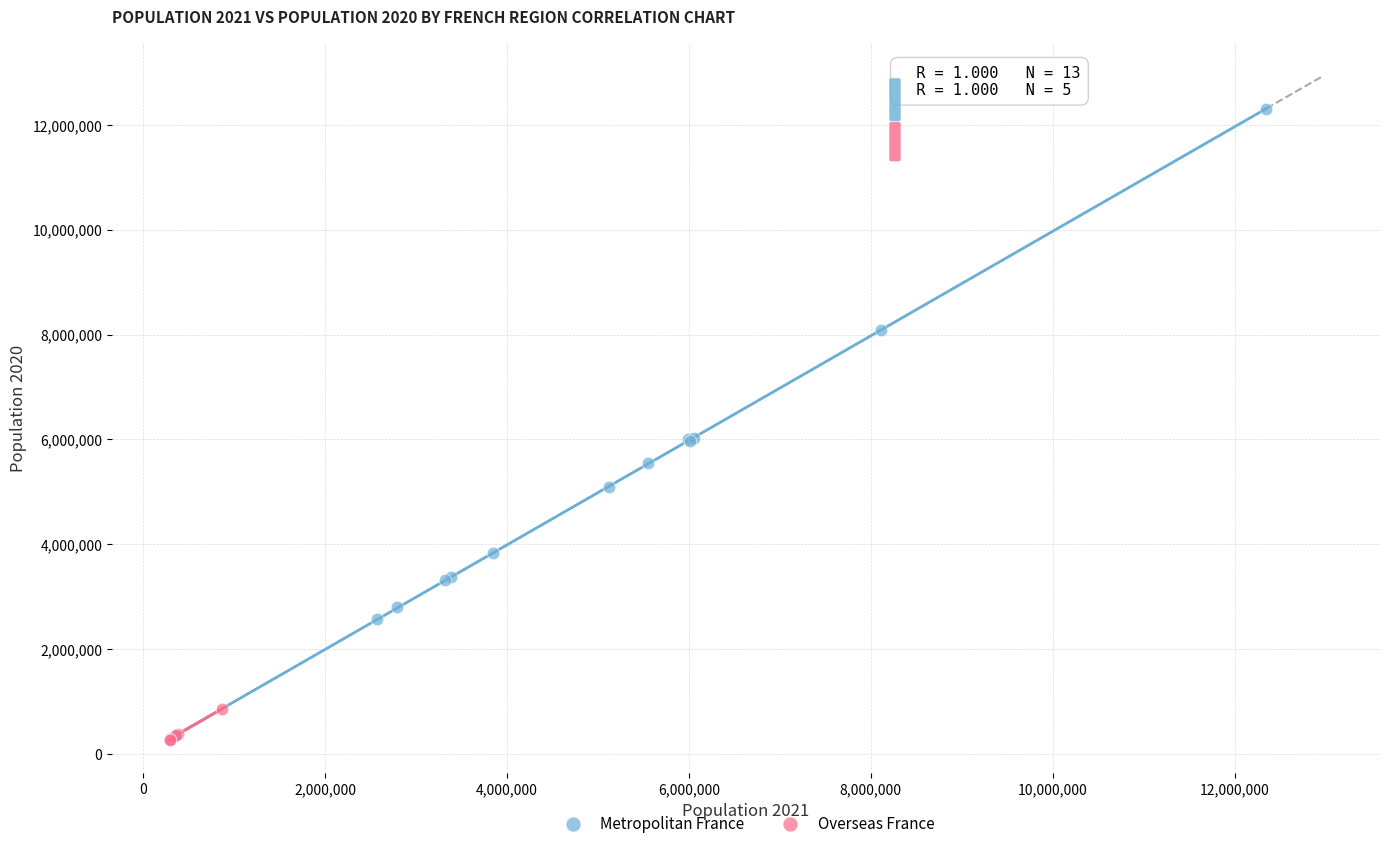

What are all the series names shown in the legend?

Metropolitan France, Overseas France